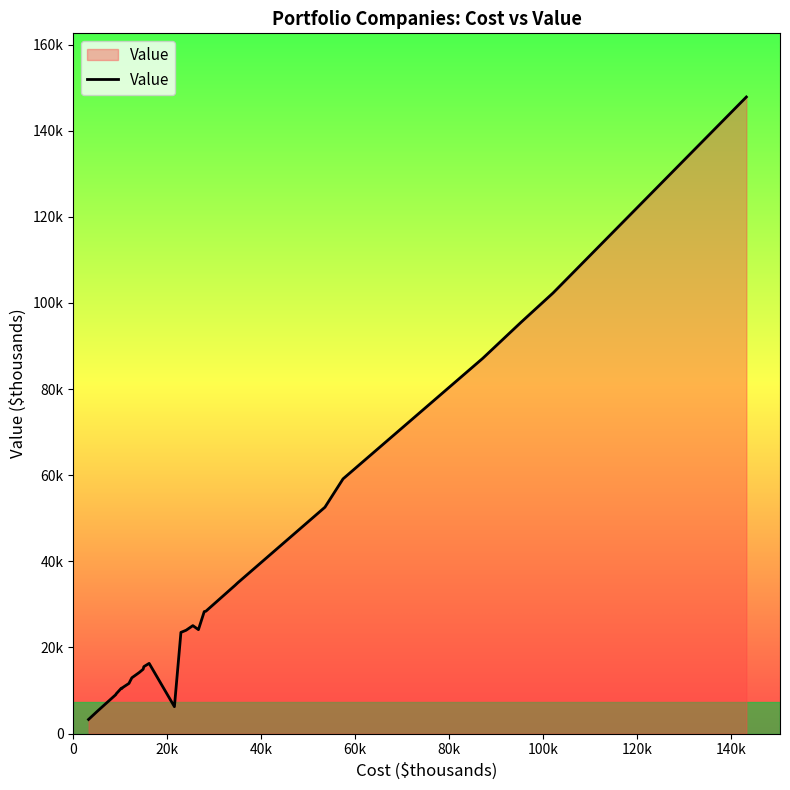

Does the chart have visible grid lines?

No